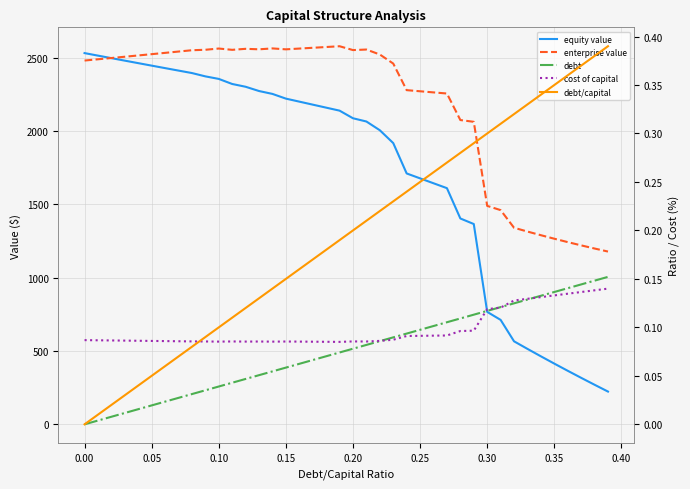

Is the value of enterprise value at 39 greater than the value of equity value at 0.00?

No